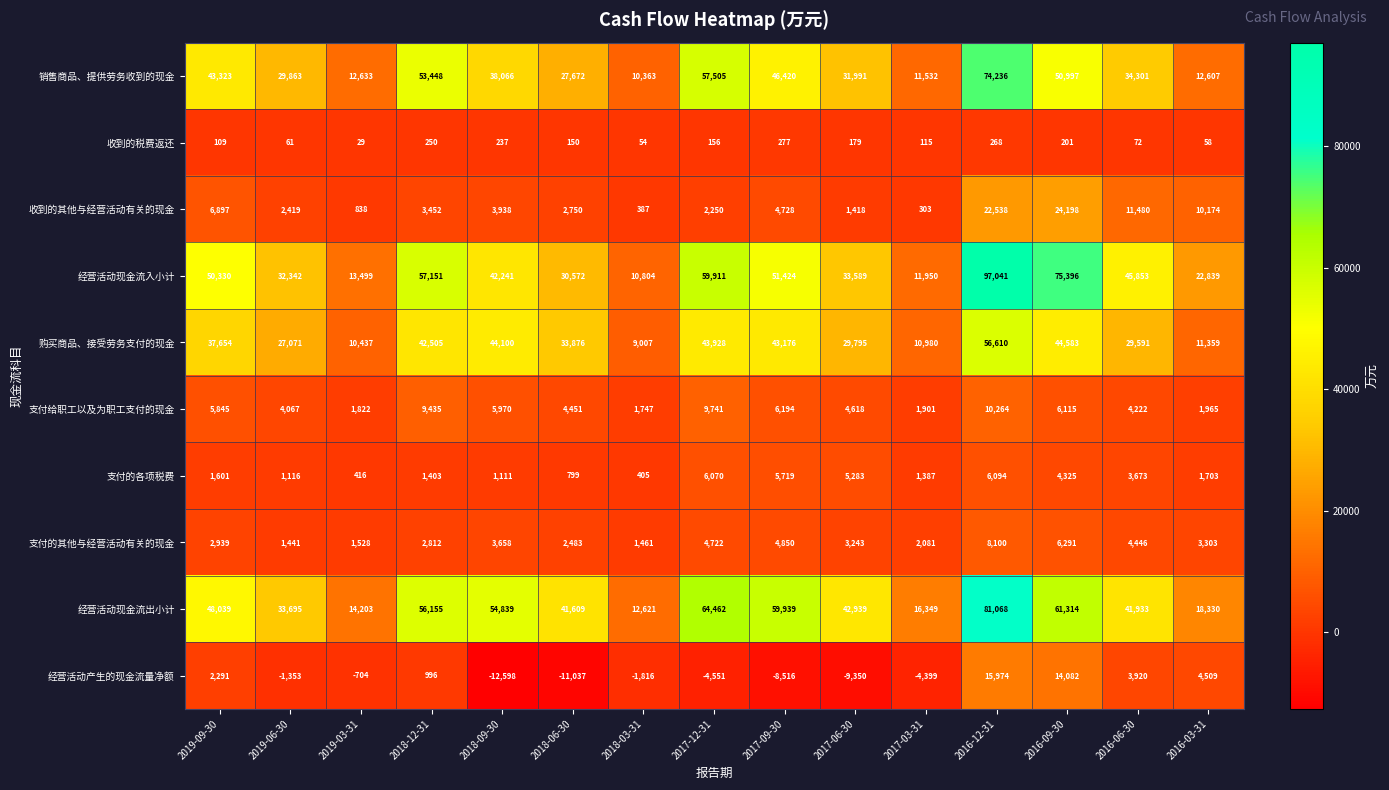

What is the total value across all series at 2016-06-30?

179491